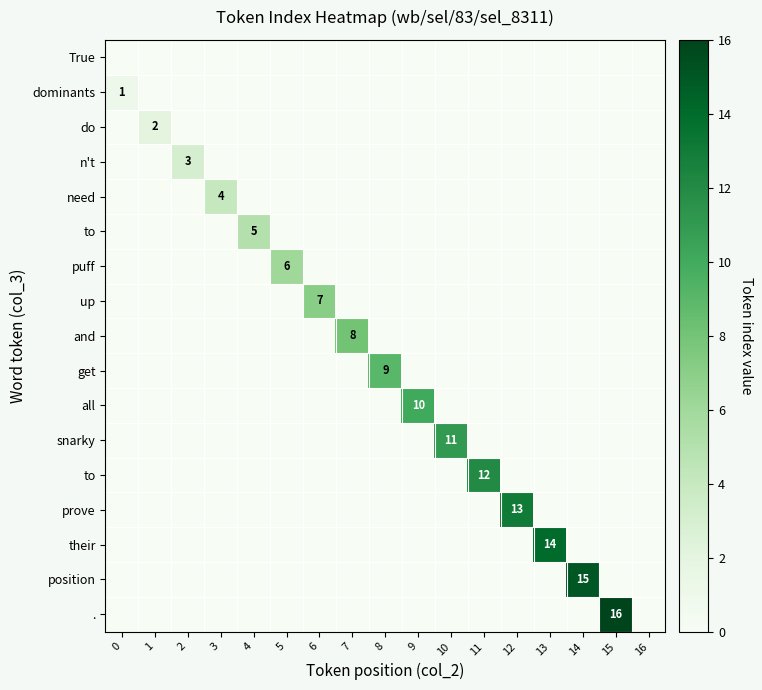

What is the maximum value shown in the chart?

16